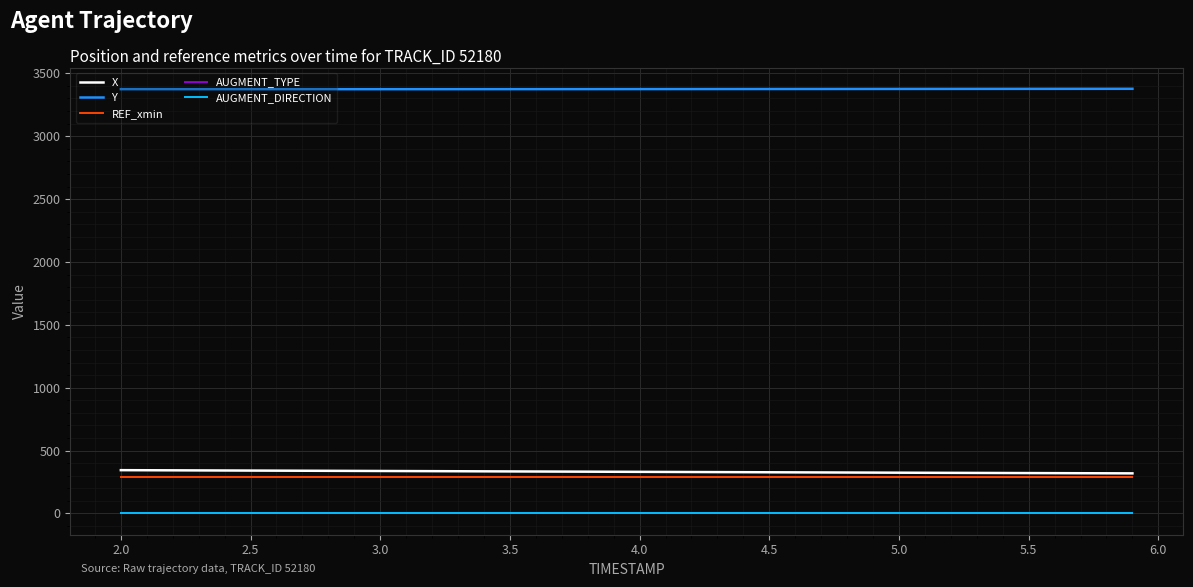

Is this an area chart (filled region under the line)?

No